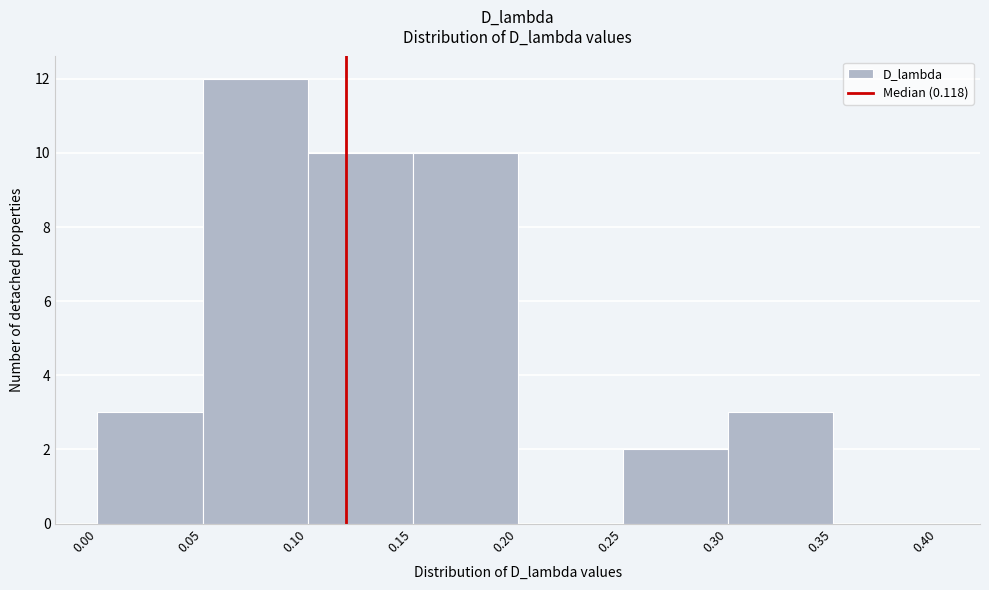

Reading left to right, list every bar in this chart as the range it spans on the x-axis followed by its height. The values are not printed on the chart, so give them approximately, as read against the axis.

0.00 to 0.05: 3
0.05 to 0.10: 12
0.10 to 0.15: 10
0.15 to 0.20: 10
0.20 to 0.25: 0
0.25 to 0.30: 2
0.30 to 0.35: 3
0.35 to 0.40: 0